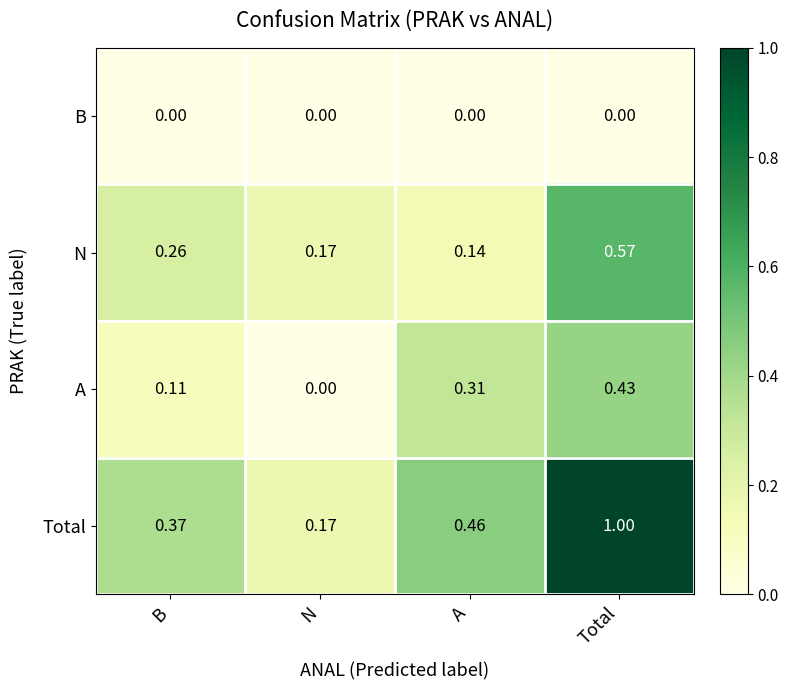

Is the value of Total at N greater than the value of N at Total?

No